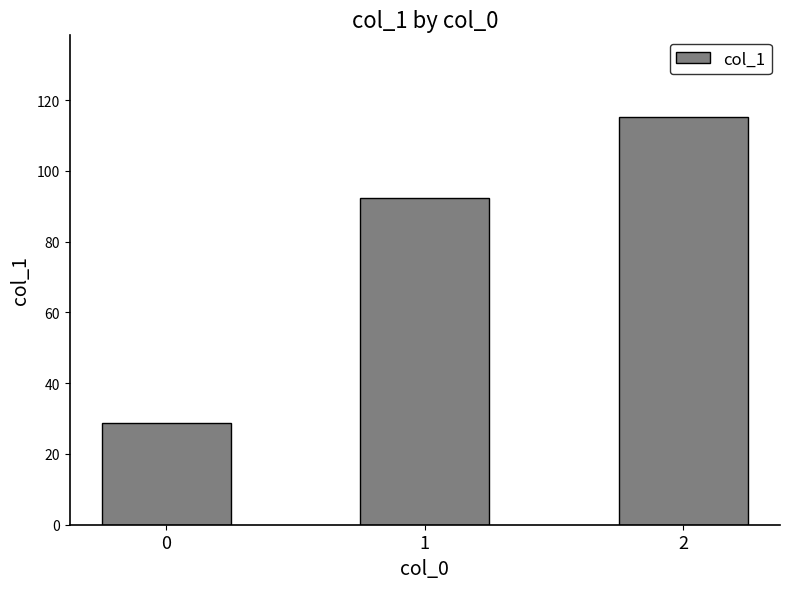

What is the difference between the maximum and minimum values?

86.4